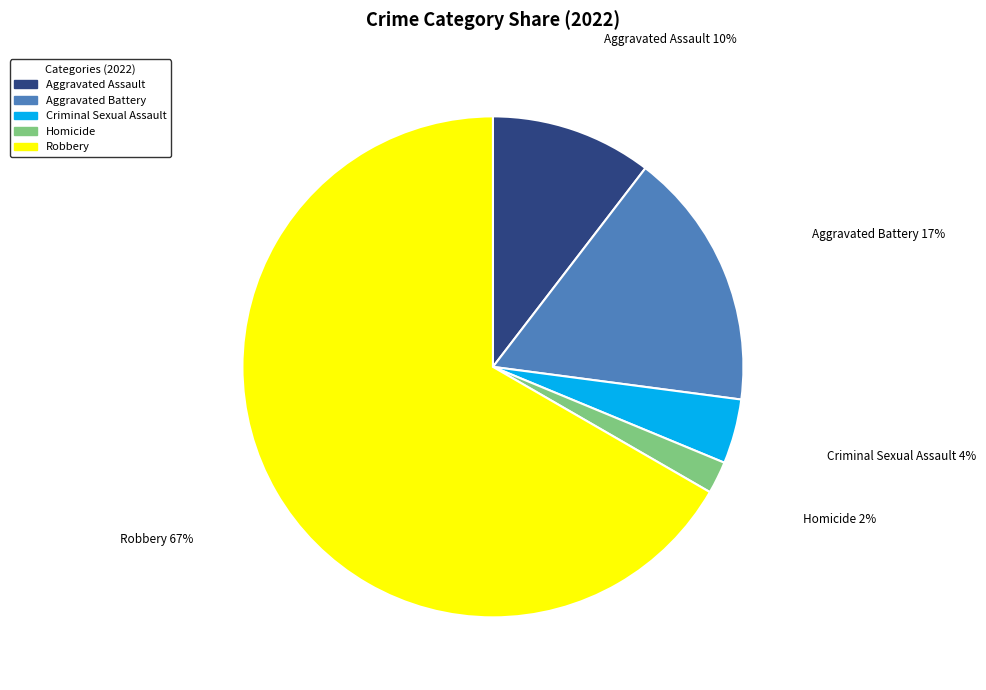

Which category accounts for the majority?

Robbery